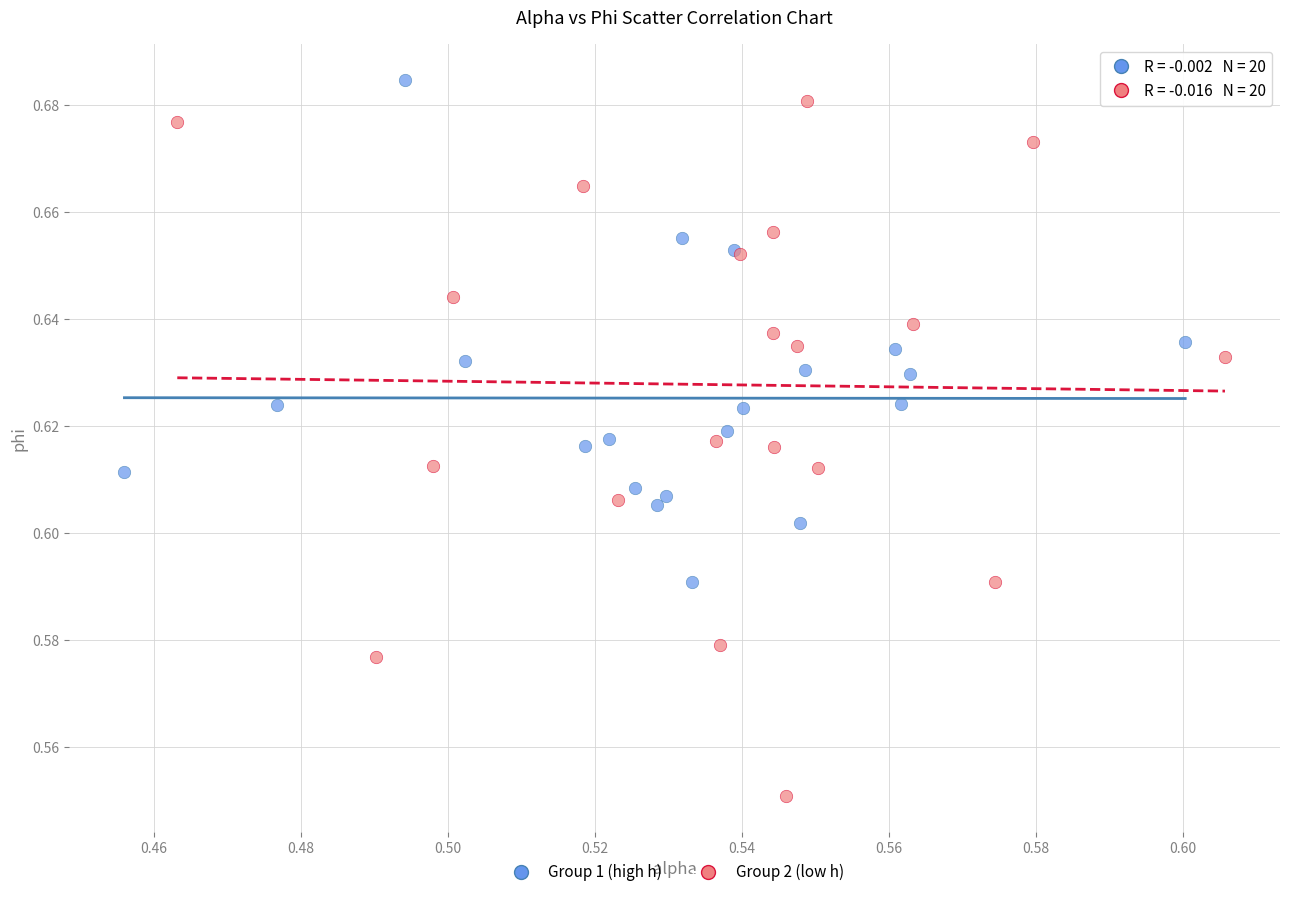

What are all the series names shown in the legend?

Group 1 (high h), Group 2 (low h)